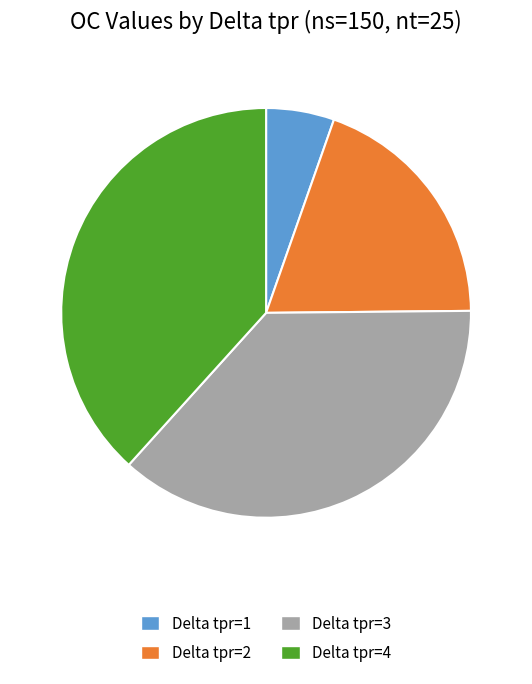

Is it true that Delta tpr=1 is 15% of the pie?

False